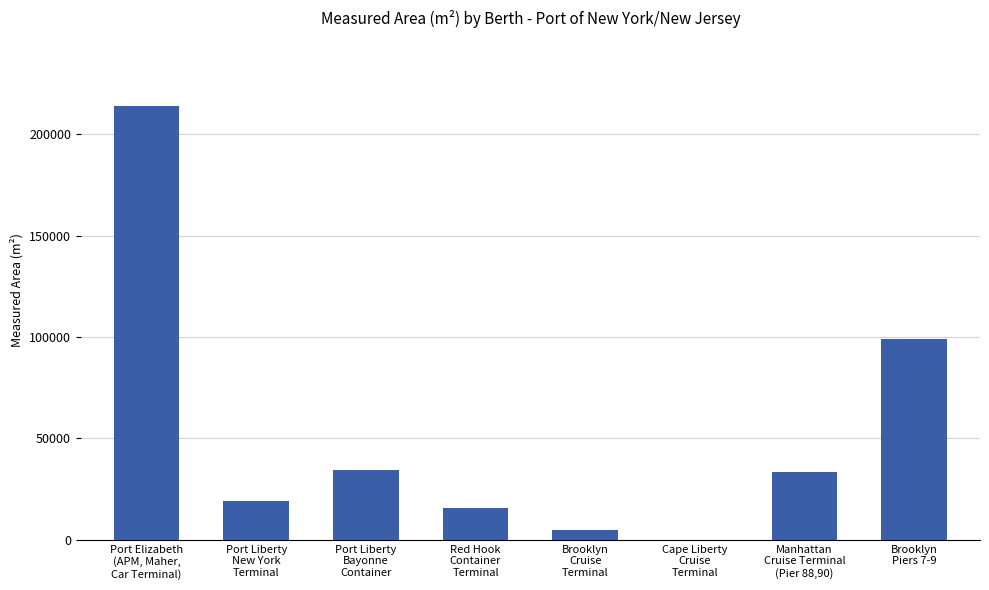

What is the sum of all values?

419964.7